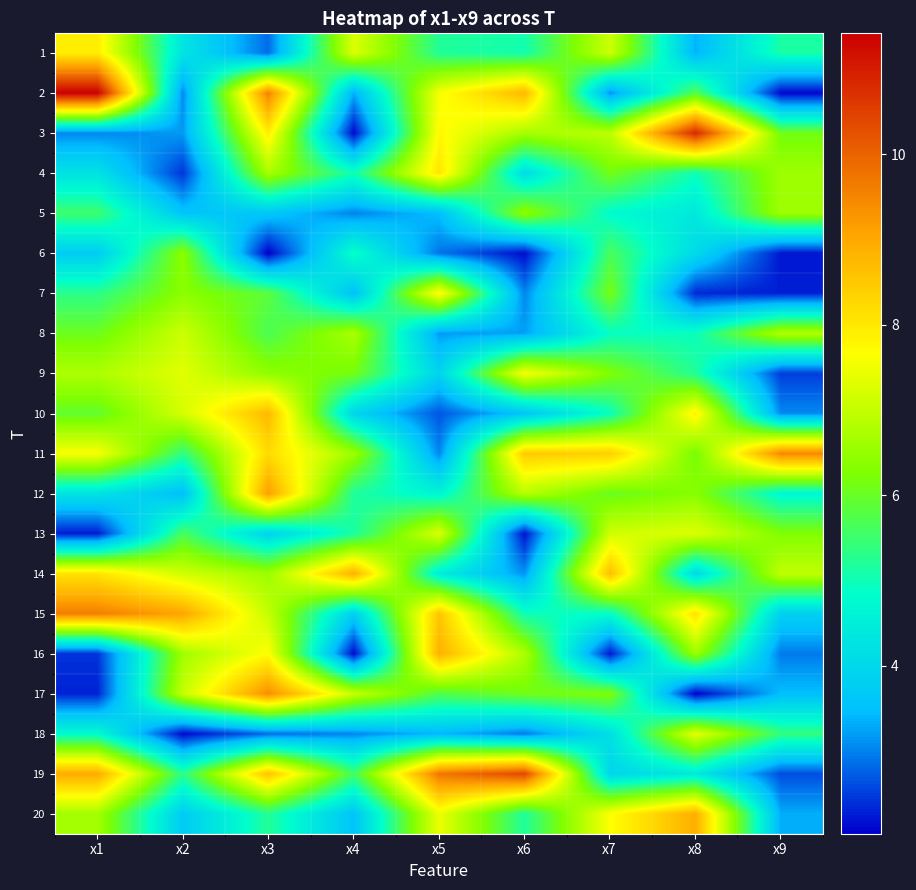

Reading left to right, what are all the values shown in this chart?

1: x1=7.9	x2=4.3	x3=2.8	x4=7.3	x5=5.2	x6=5.1	x7=7.1	x8=3.4	x9=5.1
2: x1=11.4	x2=3.1	x3=9.5	x4=3.3	x5=7.6	x6=8.8	x7=3.1	x8=5.7	x9=2.1
3: x1=3.0	x2=3.2	x3=7.9	x4=2.1	x5=7.7	x6=6.7	x7=6.9	x8=10.8	x9=6.1
4: x1=4.2	x2=2.4	x3=6.7	x4=5.0	x5=8.1	x6=4.1	x7=6.1	x8=5.0	x9=6.6
5: x1=5.5	x2=3.6	x3=3.7	x4=3.0	x5=3.5	x6=6.5	x7=4.8	x8=4.4	x9=6.6
6: x1=3.8	x2=6.4	x3=2.0	x4=4.9	x5=2.9	x6=2.1	x7=5.6	x8=4.1	x9=2.2
7: x1=5.3	x2=6.4	x3=5.9	x4=3.5	x5=7.8	x6=3.0	x7=6.2	x8=2.3	x9=2.3
8: x1=6.1	x2=7.1	x3=5.7	x4=6.7	x5=3.2	x6=3.2	x7=4.9	x8=5.0	x9=6.8
9: x1=6.8	x2=7.3	x3=6.4	x4=6.1	x5=3.9	x6=7.6	x7=6.3	x8=5.2	x9=2.5
10: x1=5.9	x2=7.2	x3=8.7	x4=3.9	x5=2.7	x6=3.6	x7=4.9	x8=7.8	x9=3.1
11: x1=7.6	x2=5.4	x3=8.2	x4=6.6	x5=3.0	x6=8.5	x7=8.4	x8=6.2	x9=9.5
12: x1=4.3	x2=3.5	x3=9.1	x4=5.2	x5=4.6	x6=6.9	x7=6.0	x8=6.4	x9=4.7
13: x1=2.3	x2=5.6	x3=3.9	x4=5.1	x5=7.3	x6=2.2	x7=7.2	x8=7.3	x9=6.3
14: x1=8.1	x2=7.2	x3=6.6	x4=8.9	x5=4.5	x6=3.1	x7=8.7	x8=4.0	x9=7.0
15: x1=9.6	x2=9.0	x3=7.0	x4=3.8	x5=8.5	x6=5.0	x7=4.9	x8=8.1	x9=3.8
16: x1=2.4	x2=6.6	x3=7.7	x4=2.1	x5=8.9	x6=6.8	x7=2.2	x8=6.6	x9=3.0
17: x1=2.3	x2=7.0	x3=9.4	x4=7.1	x5=5.7	x6=6.1	x7=6.3	x8=2.0	x9=3.5
18: x1=4.8	x2=2.1	x3=2.8	x4=3.0	x5=3.4	x6=2.9	x7=4.2	x8=7.4	x9=5.4
19: x1=9.0	x2=5.3	x3=8.6	x4=5.6	x5=9.7	x6=10.4	x7=4.0	x8=4.4	x9=2.6
20: x1=6.7	x2=3.7	x3=5.2	x4=3.6	x5=7.5	x6=5.2	x7=7.6	x8=8.9	x9=3.3